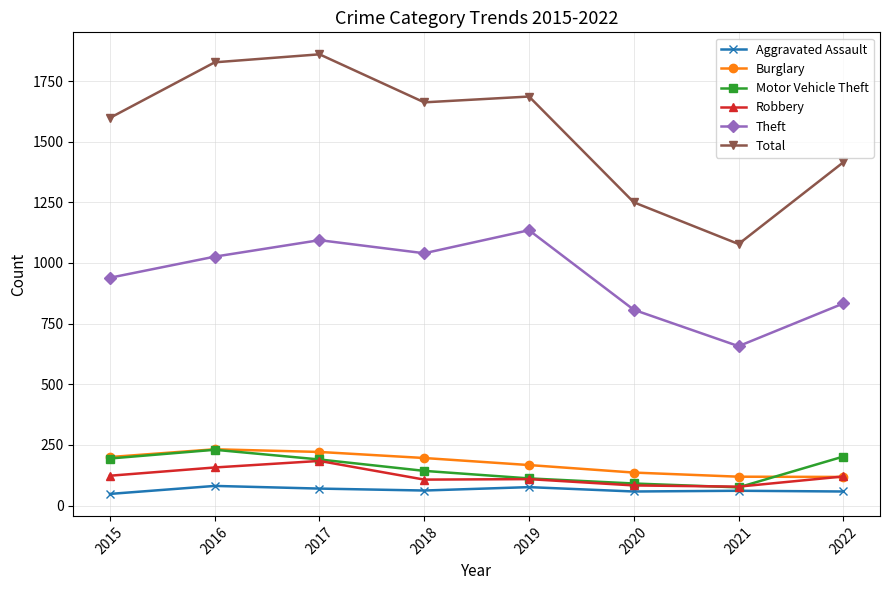

At how many categories does at least one series exceed 551?

8